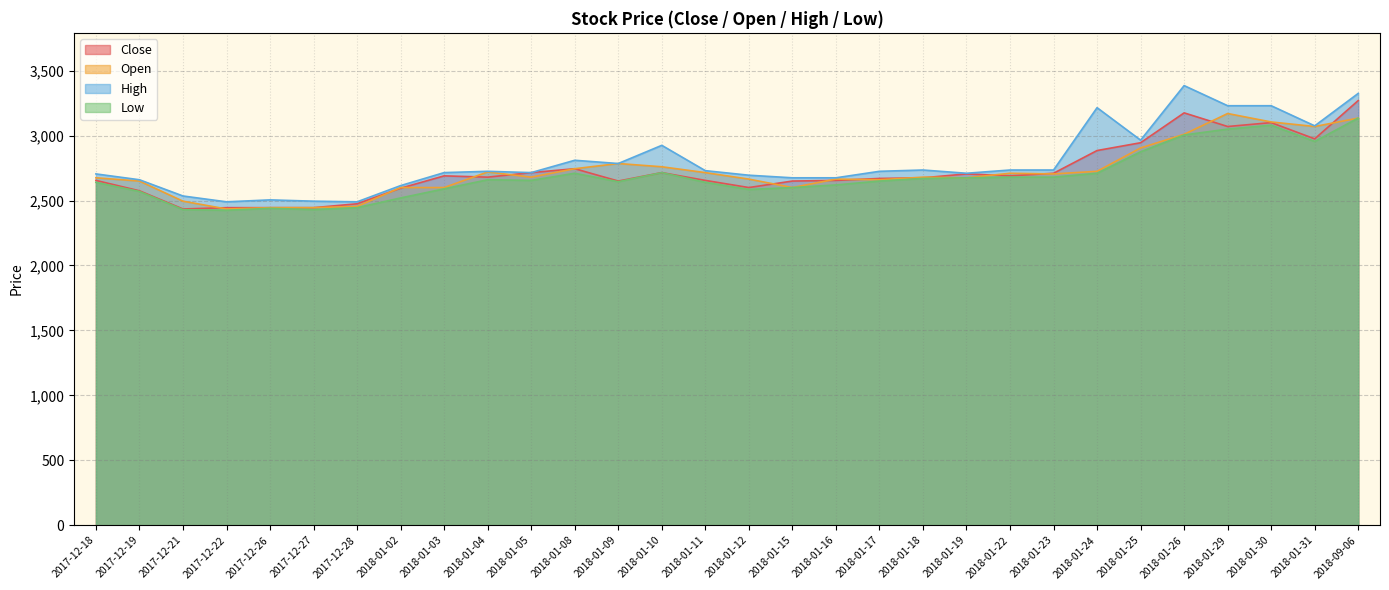

Rank the series by their maximum value, from highest to lowest.

High, Close, Open, Low